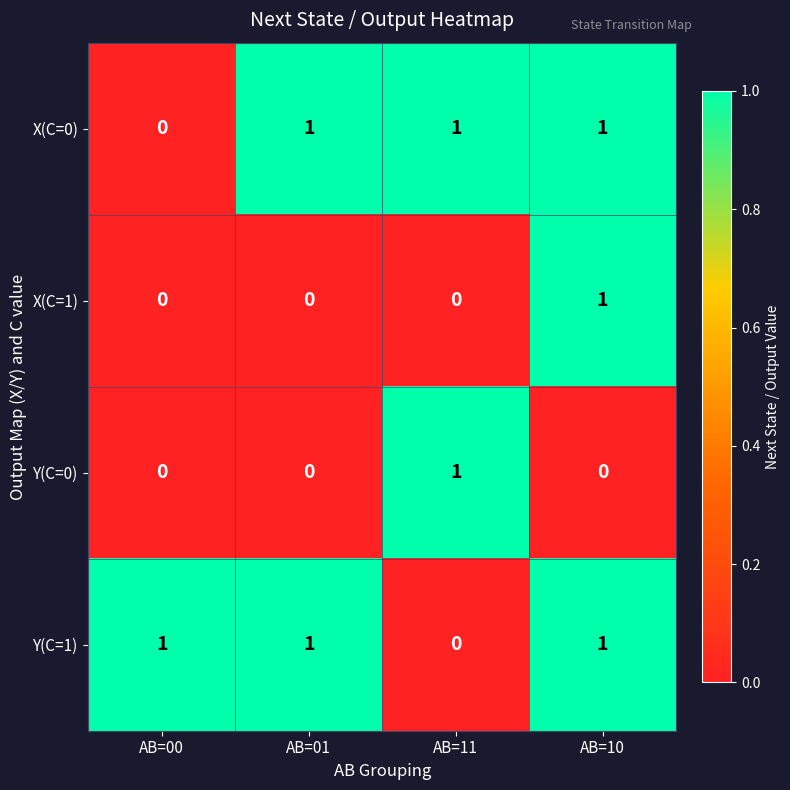

True or false: Y(C=1) has a value of 0 at AB=10.

False